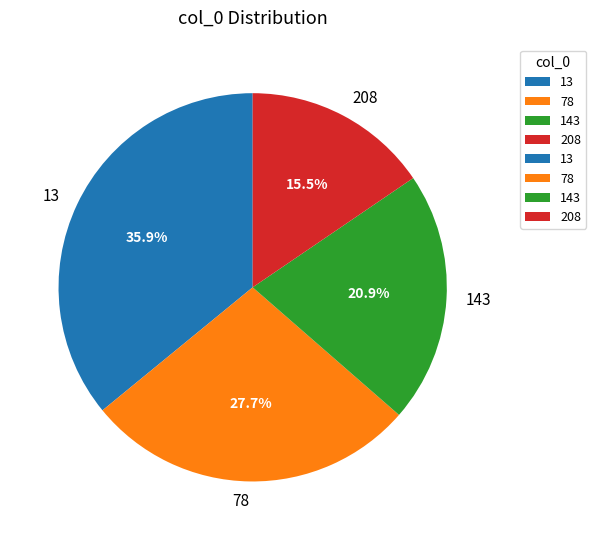

Which has a higher value, 143 or 208?

143